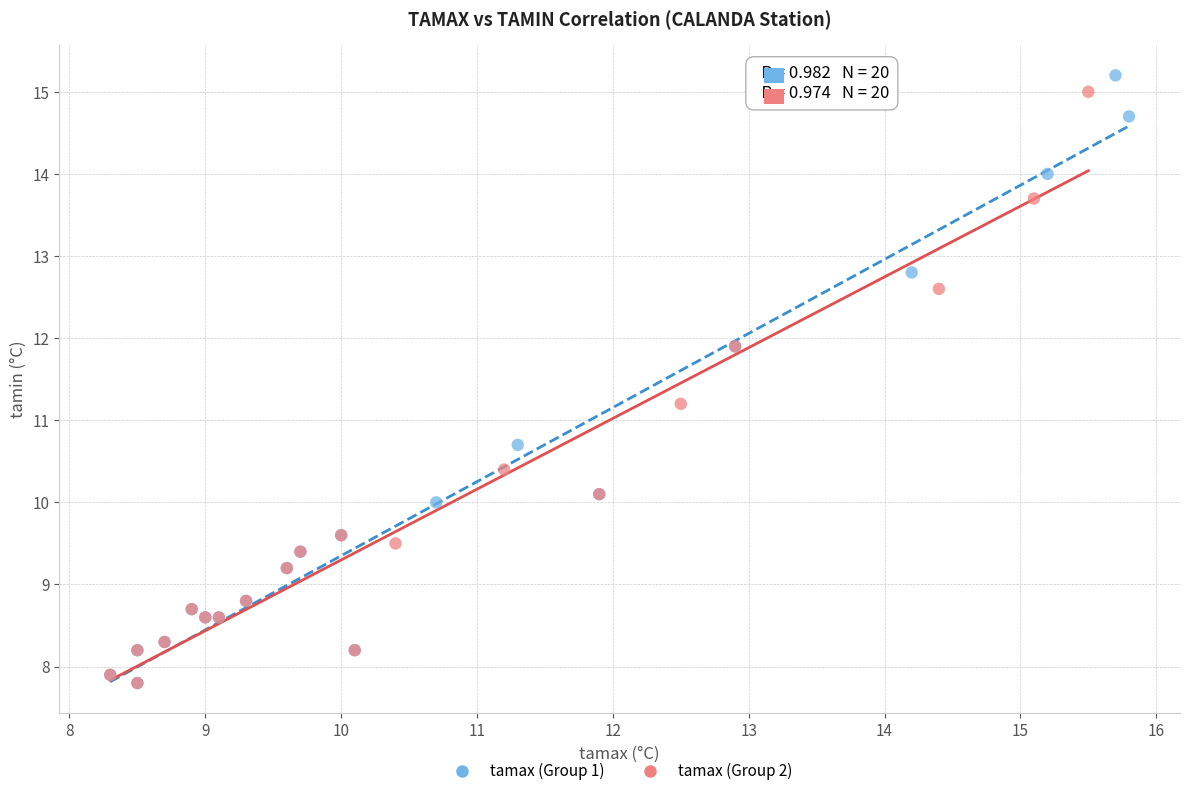

Which series contains the highest Y value?

tamax (Group 1)